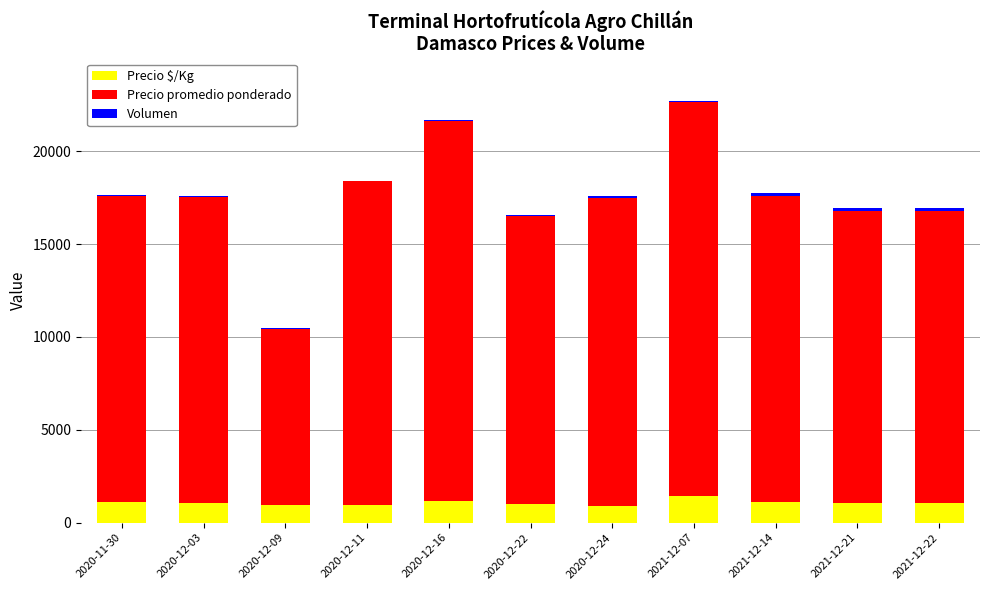

The value of Precio $/Kg at 2020-12-16 is 1139. True or false?

True